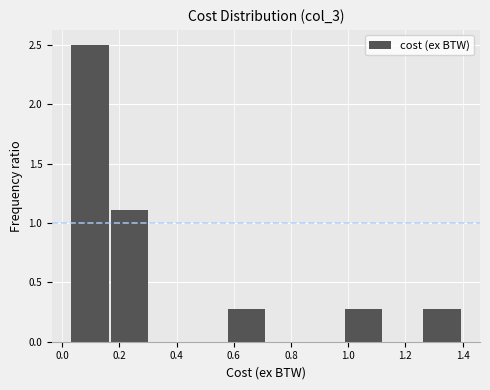

How tall is the bar that spans 0.98 to 1.12 on the x-axis? Neither the bar edges nor the heights are printed on the chart, so give them approximately, as read against the axes.

0.3